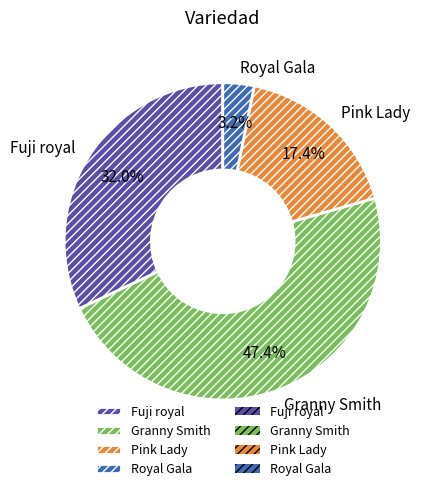

What portion of the pie excludes Pink Lady?

82.6%